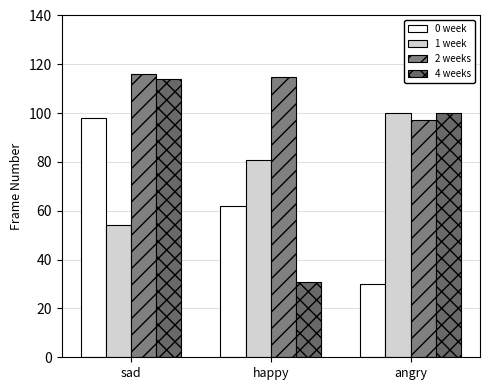

The value of 1 week at angry is 50. True or false?

False